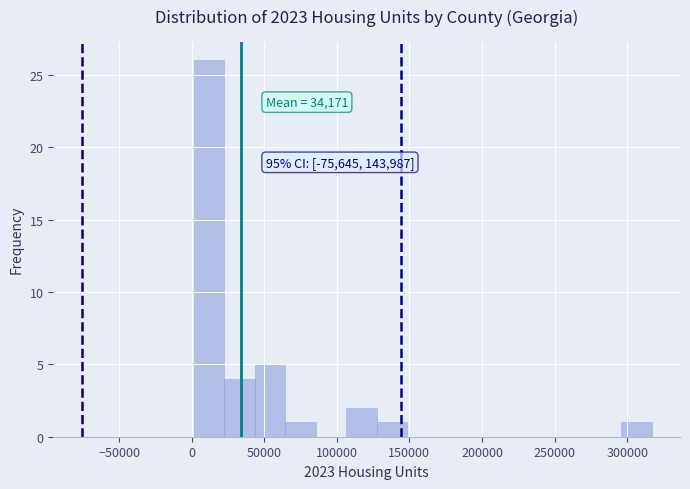

Over which range of the x-axis is the bar tallest?

0 to 20000